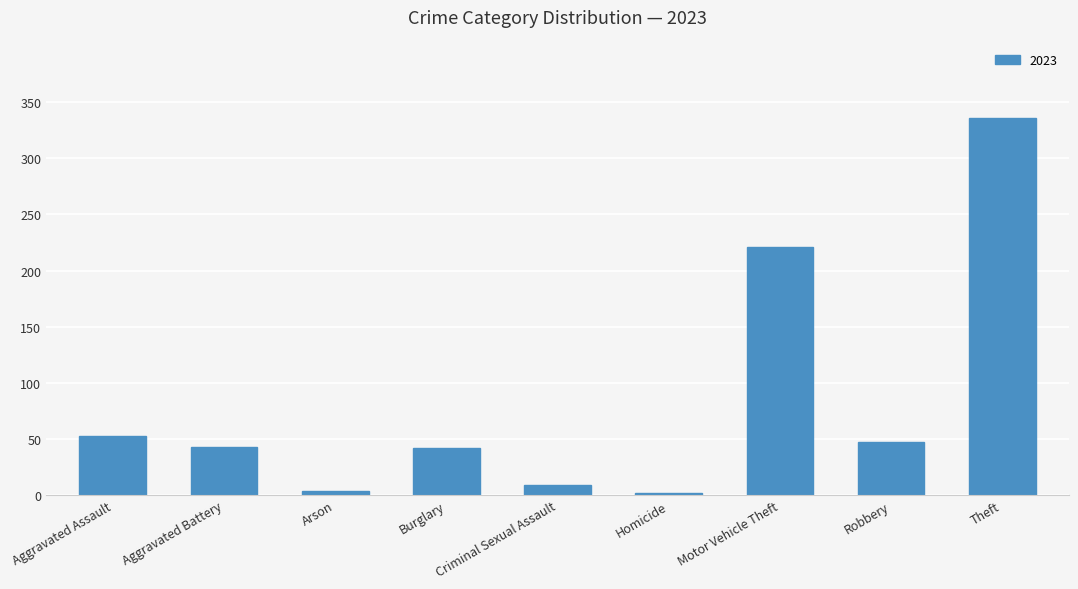

What is the maximum value shown in the chart?

336